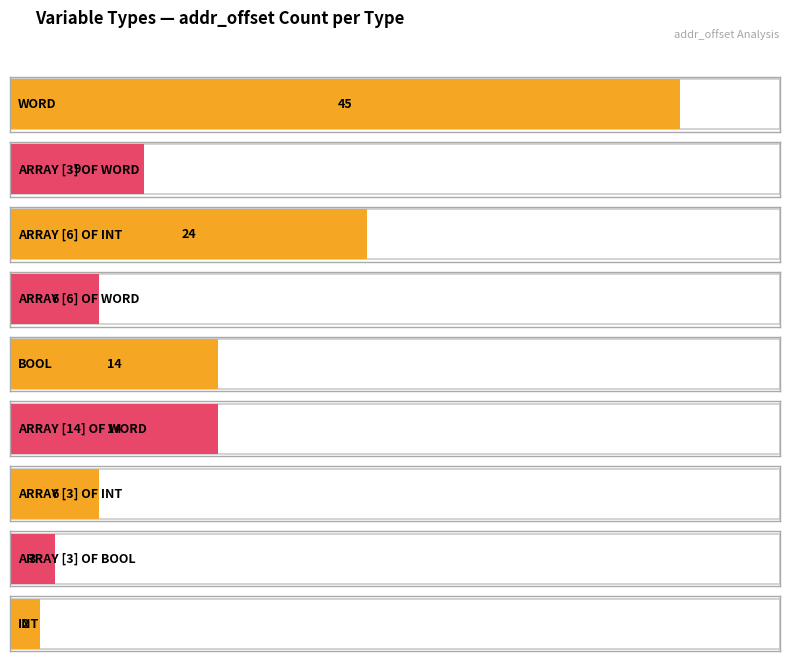

What is the greatest value displayed?

45